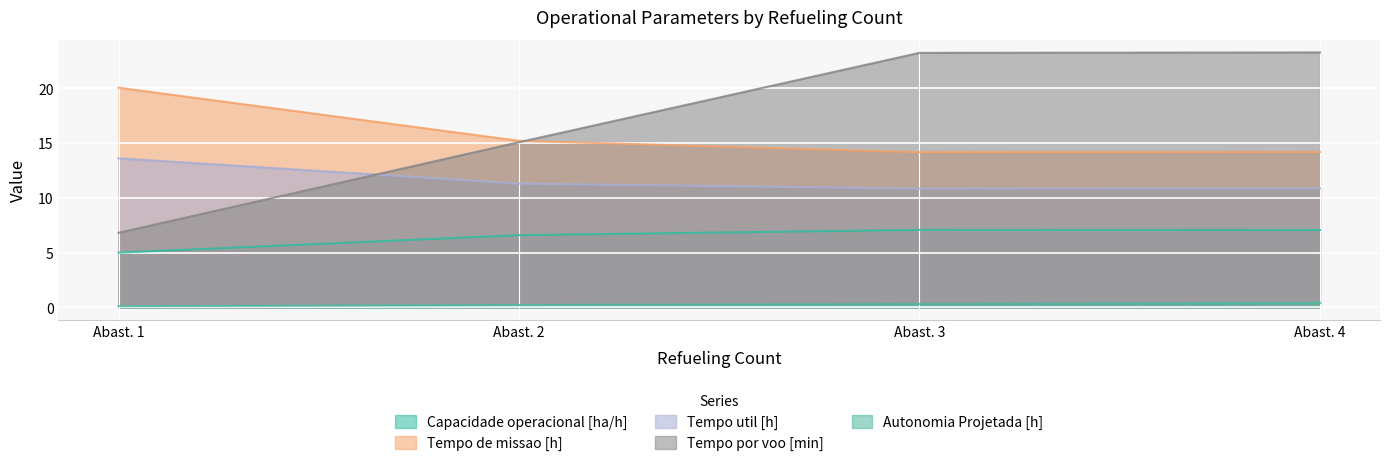

Which series has the largest total across all categories?

Tempo por voo [min]